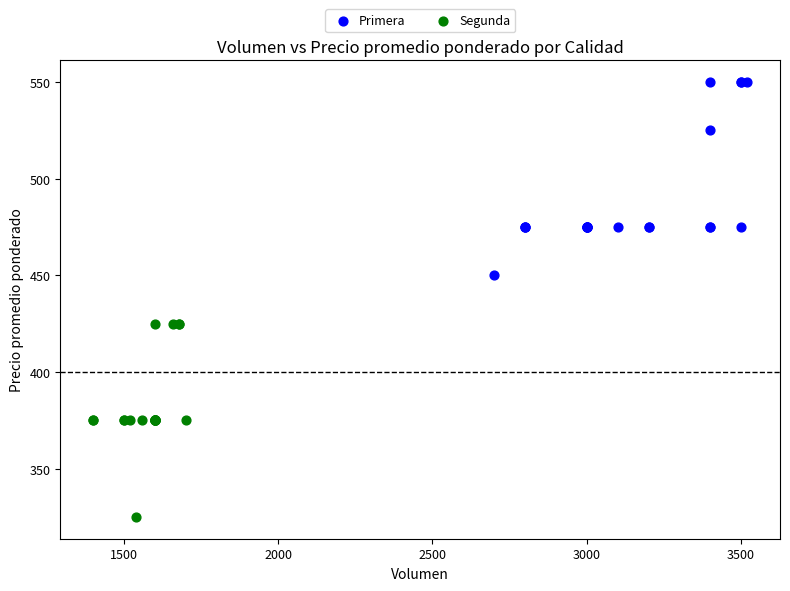

What are all the series names shown in the legend?

Primera, Segunda